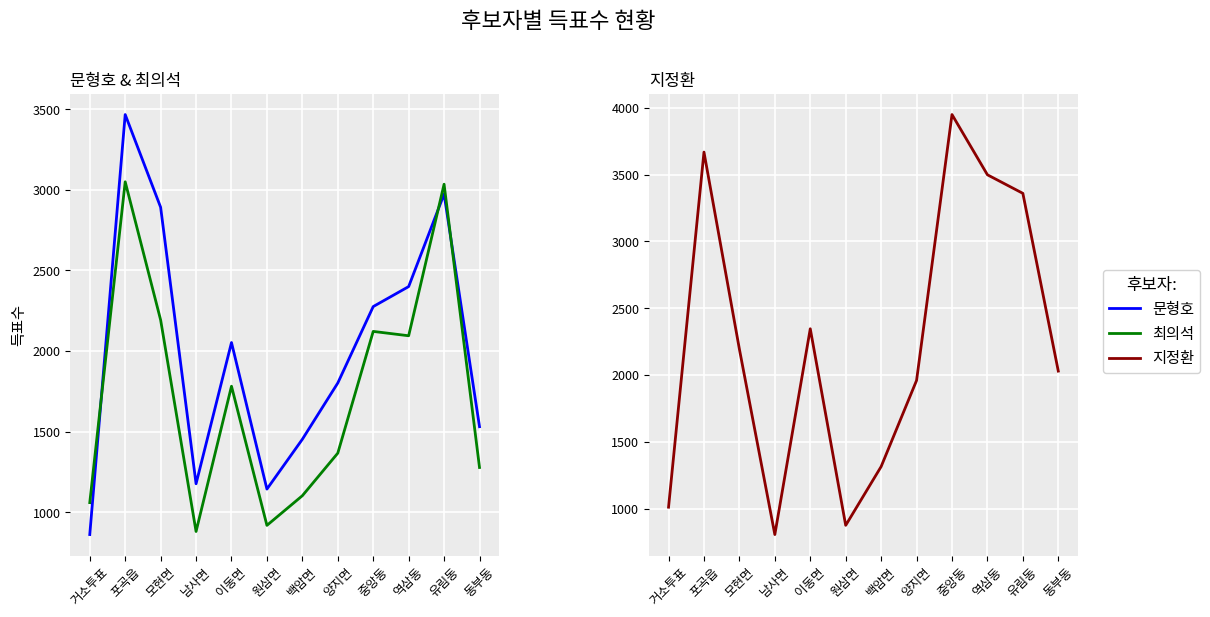

True or false: 지정환 has a value of 5525 at 유림동.

False